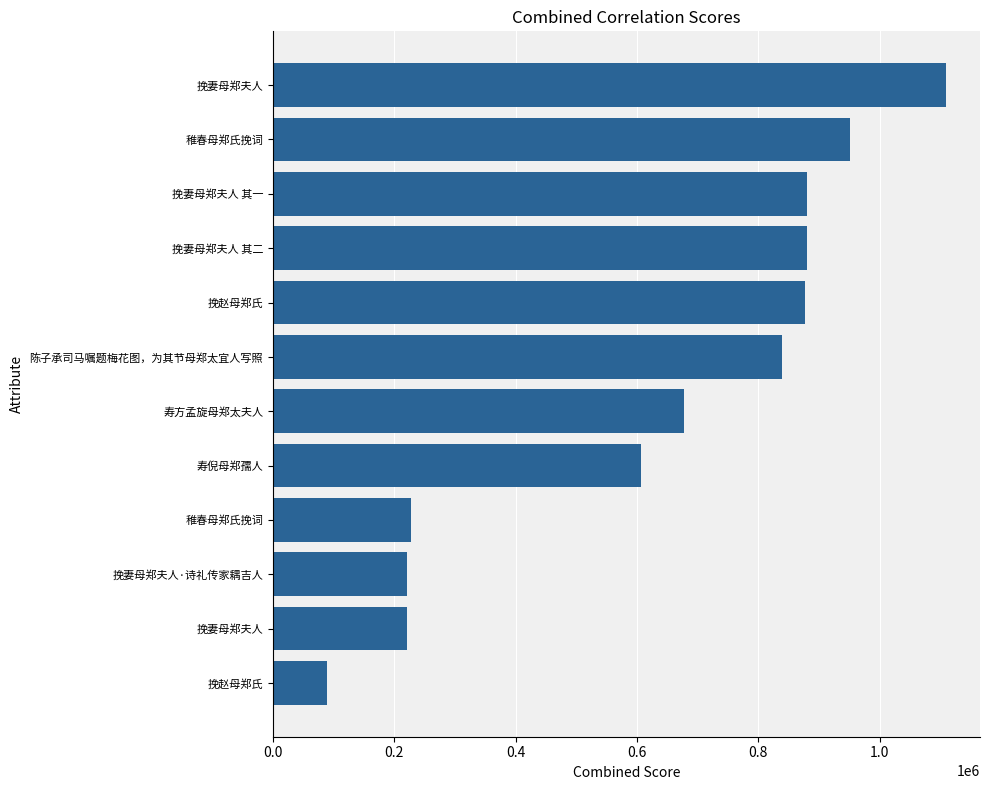

How many series are shown in this chart?

1